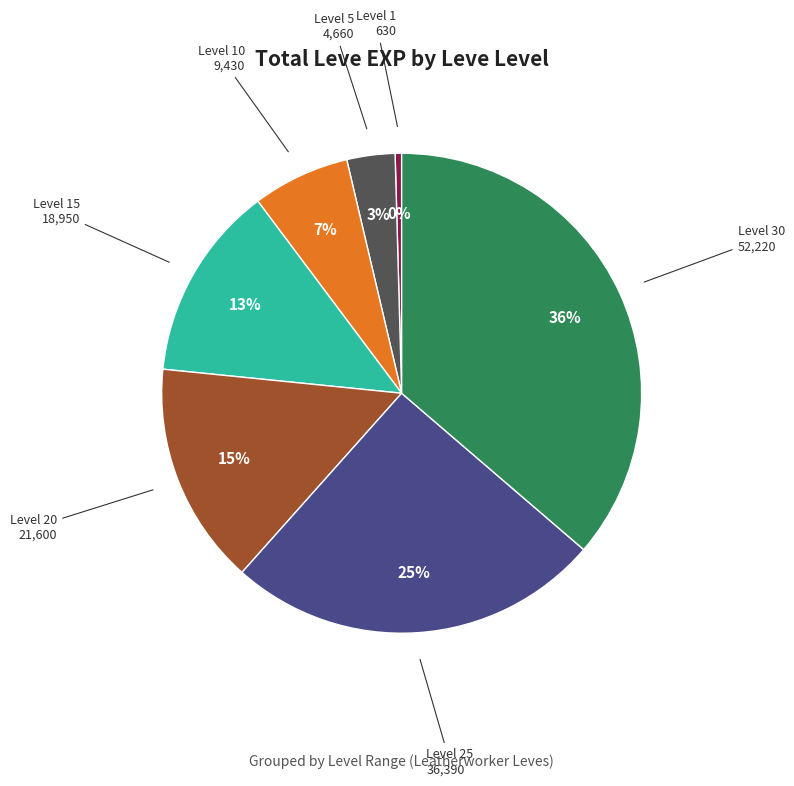

Count the number of slices in the pie.

7